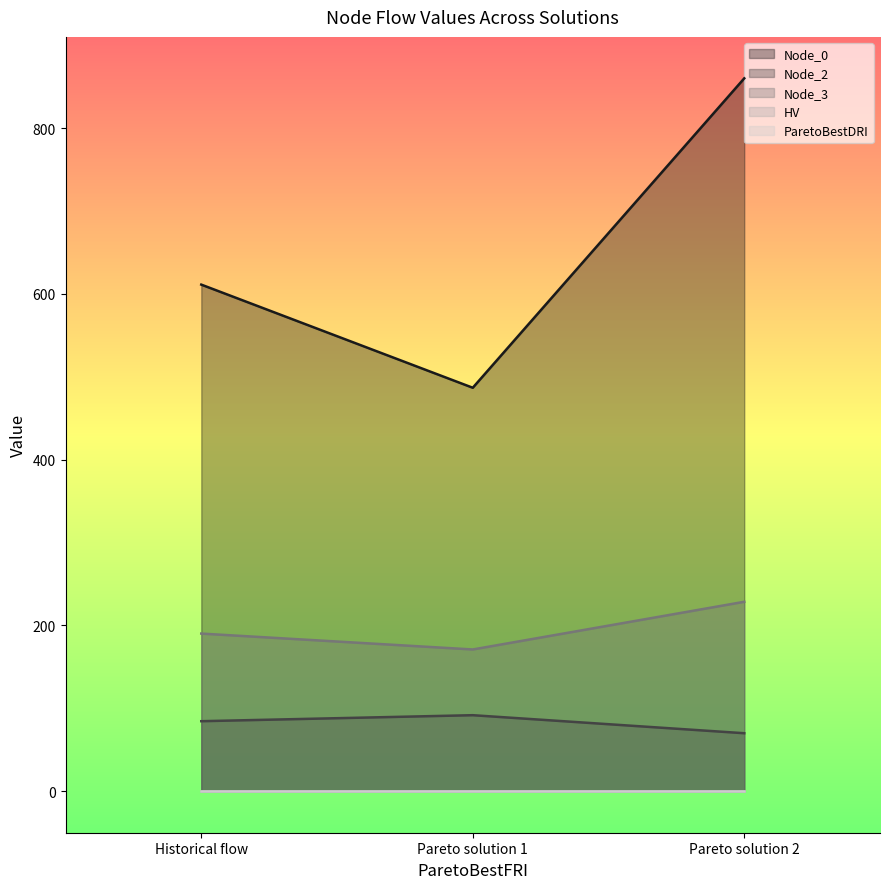

What position from the left is Pareto solution 2?

3